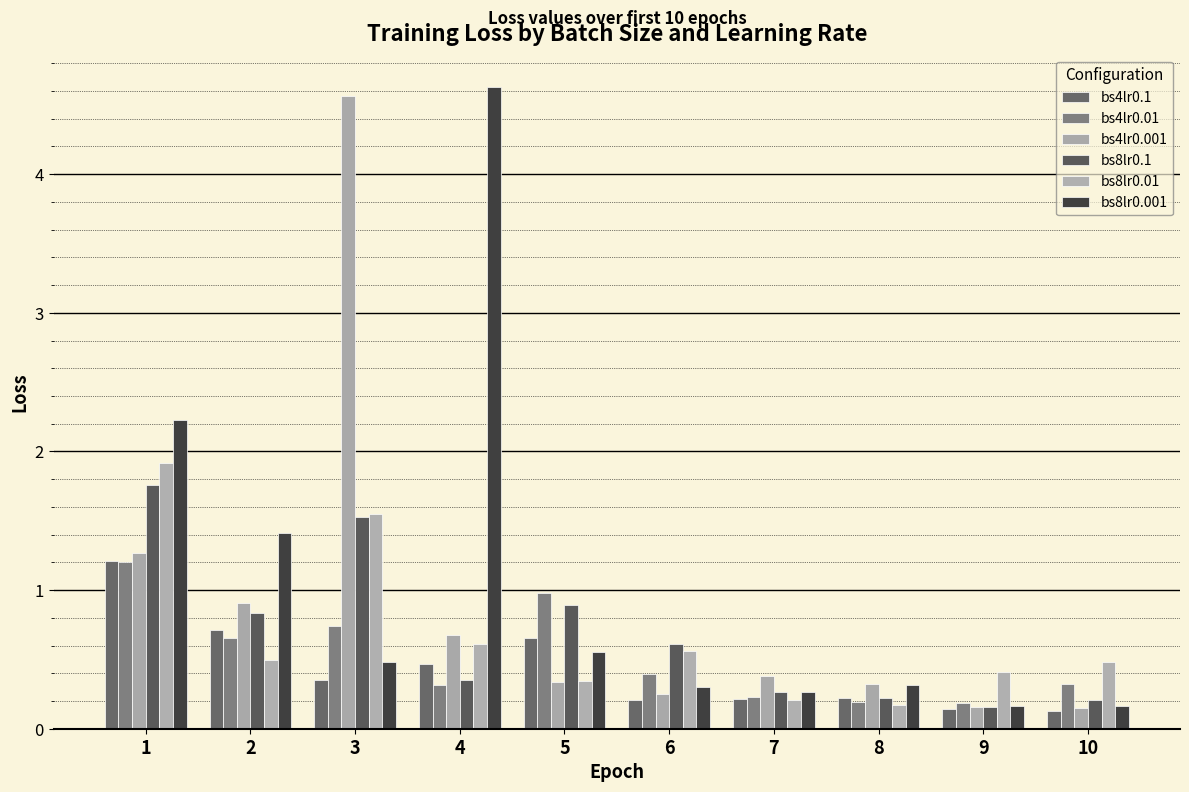

At which category does the chart reach its peak across all series?

4